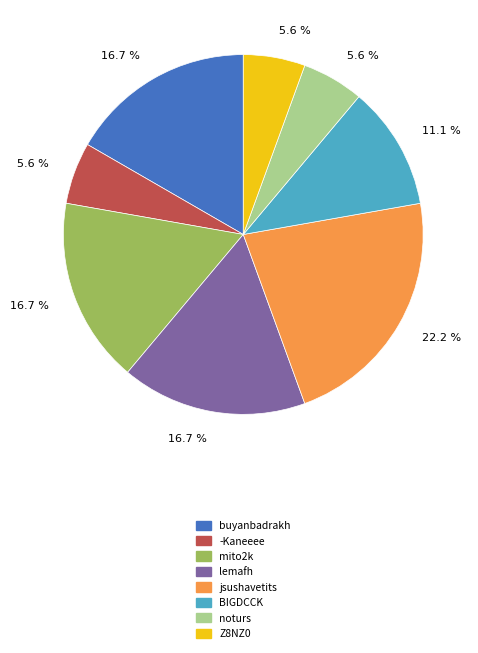

Does any single category account for the majority?

No